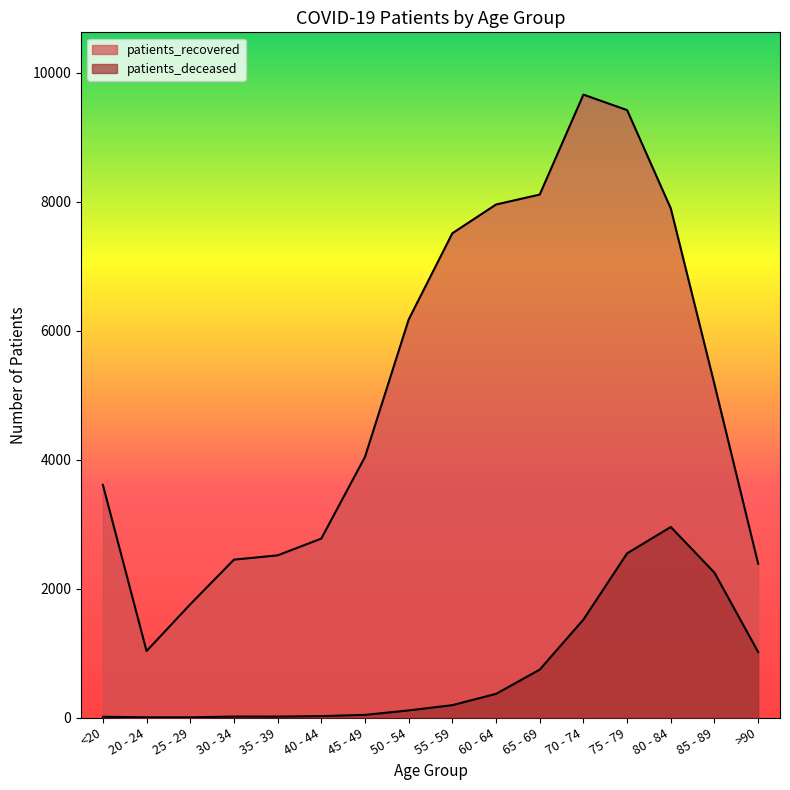

Is the value of patients_recovered at 50 - 54 greater than the value of patients_deceased at 60 - 64?

Yes